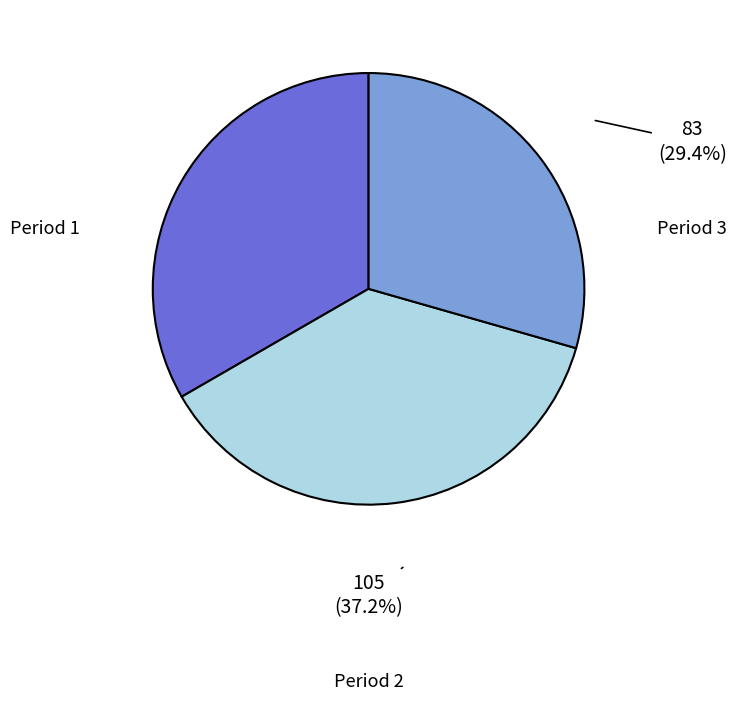

To the nearest percent, what is the difference between the largest and smallest slice percentages?

8%